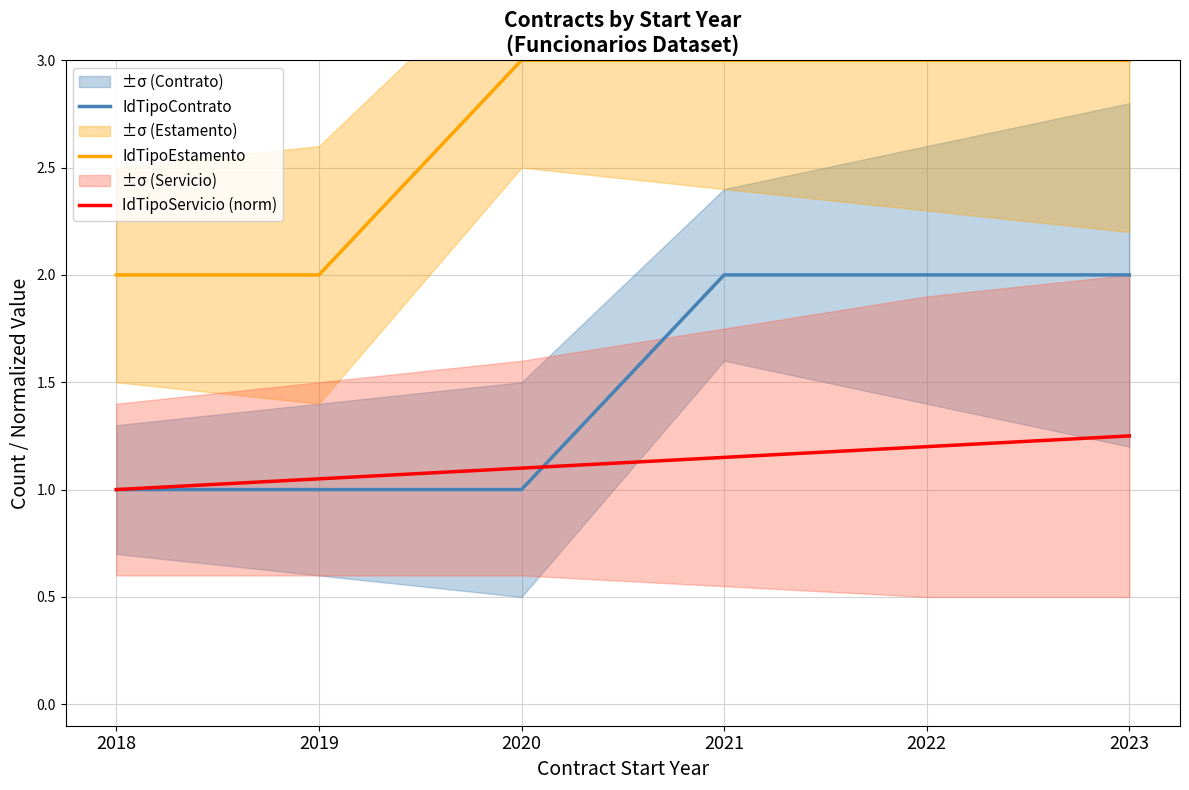

Reading left to right, extract all data points from this chart.

IdTipoContrato: 1.0	1.0	1.0	2.0	2.0	2.0
IdTipoEstamento: 2.0	2.0	3.0	3.0	3.0	3.0
IdTipoServicio (norm): 1.0	1.1	1.1	1.1	1.2	1.2